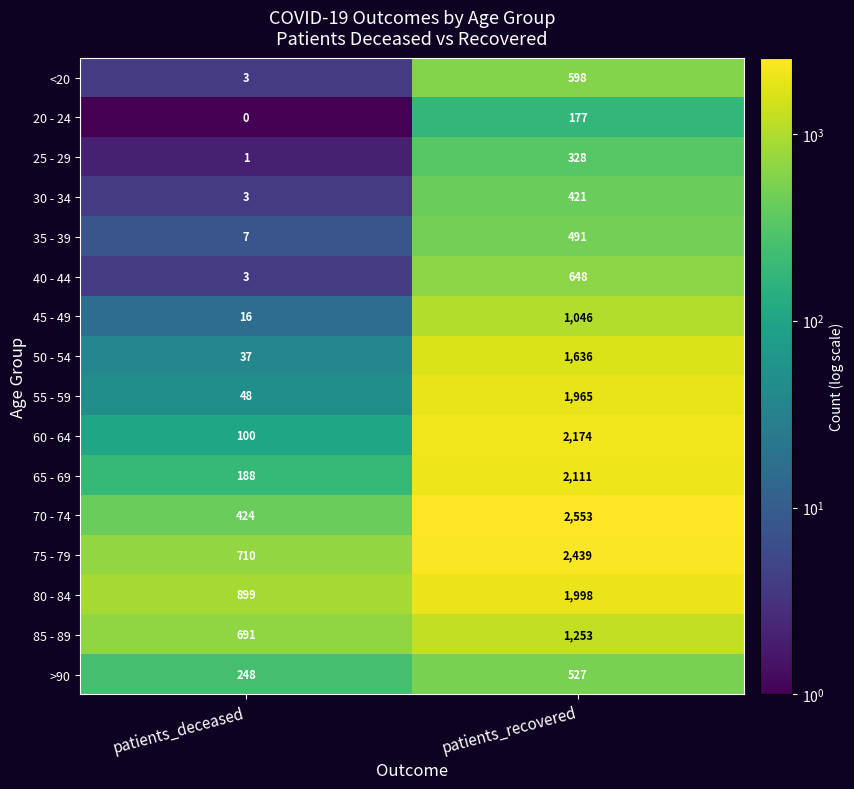

What is the sum of all 80 - 84 values?

2897